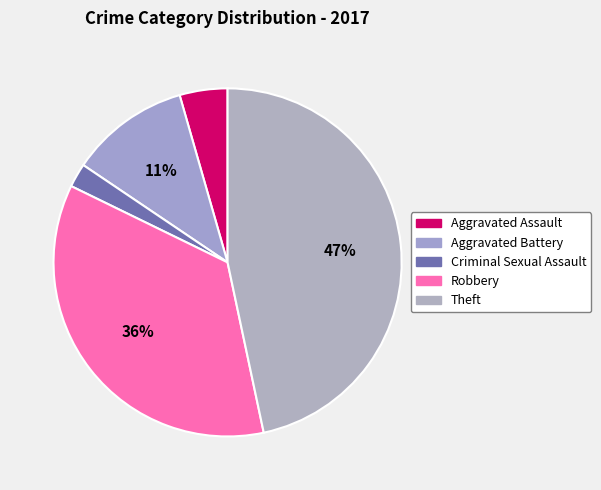

Is Theft the majority of the pie?

No